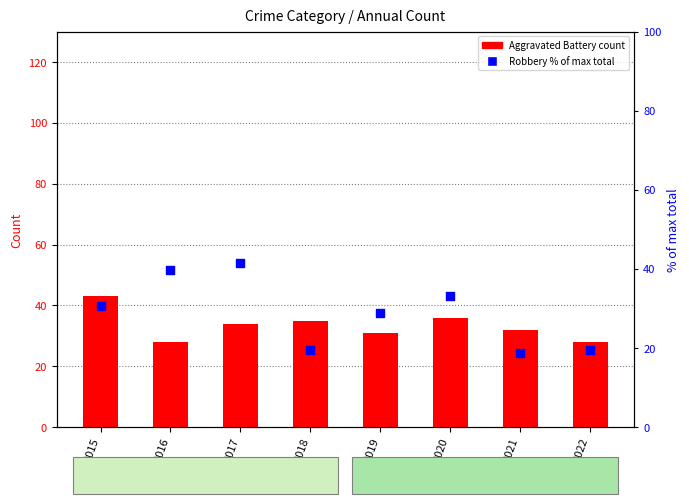

Which series has the largest total across all categories?

Aggravated Battery